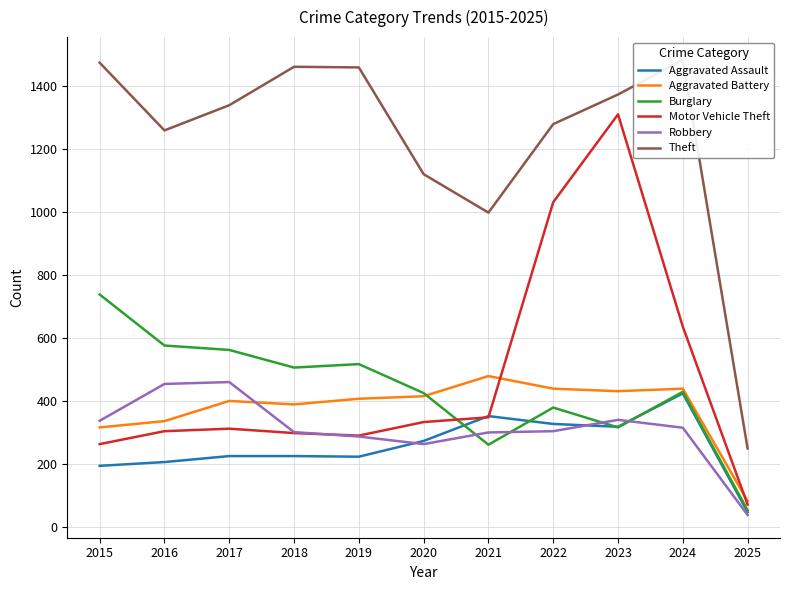

Which series has the largest range (max minus min)?

Motor Vehicle Theft